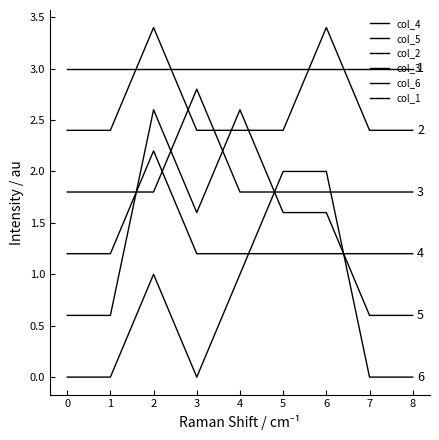

How many lines are shown in the chart?

6